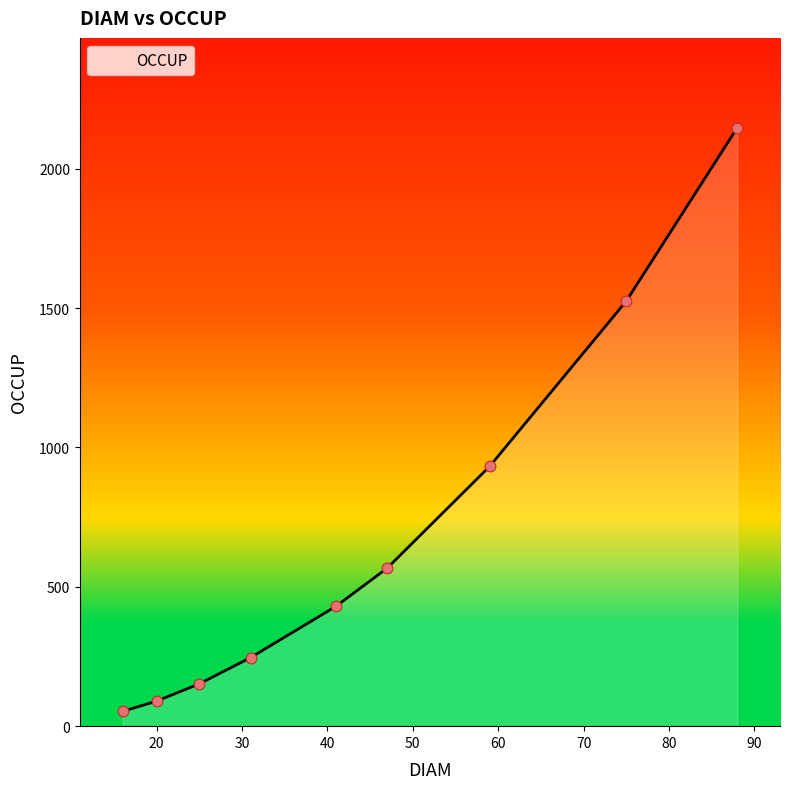

What is the difference between the maximum and minimum values?

2094